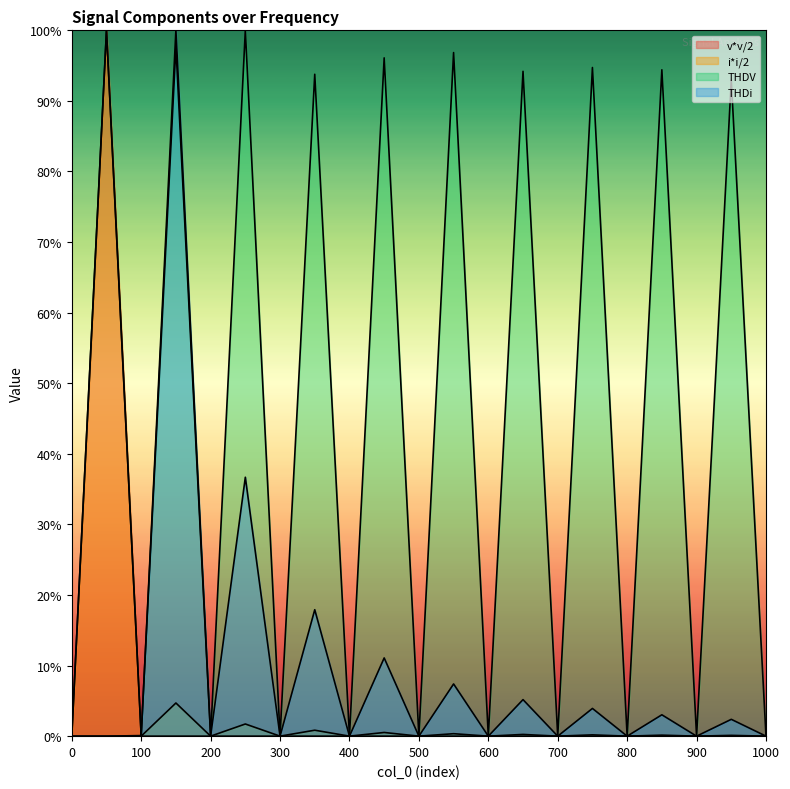

Between 500 and 1000, which is larger?

1000